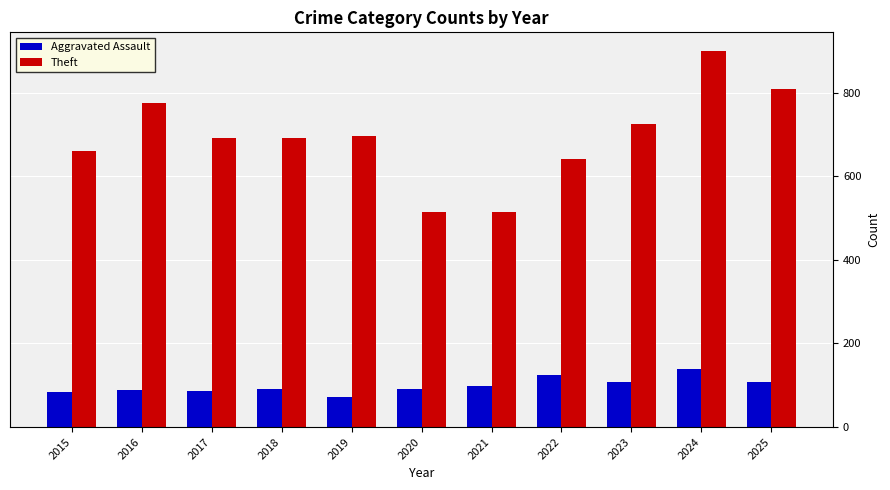

Which series has the widest spread of values?

Theft